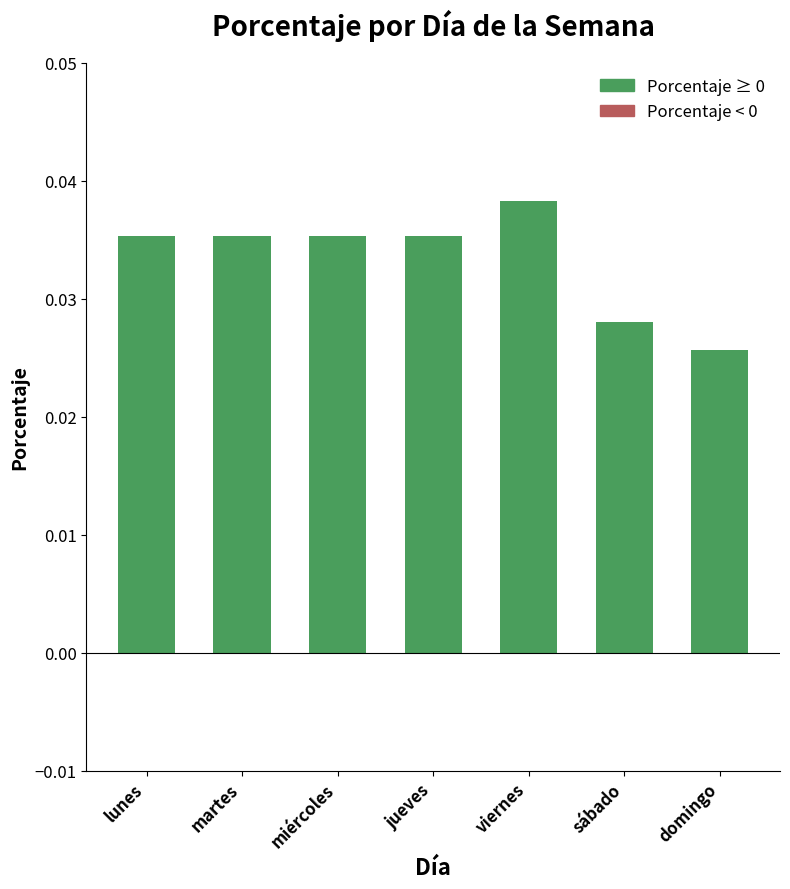

The chart shows a value of 0.1 at viernes. True or false?

False